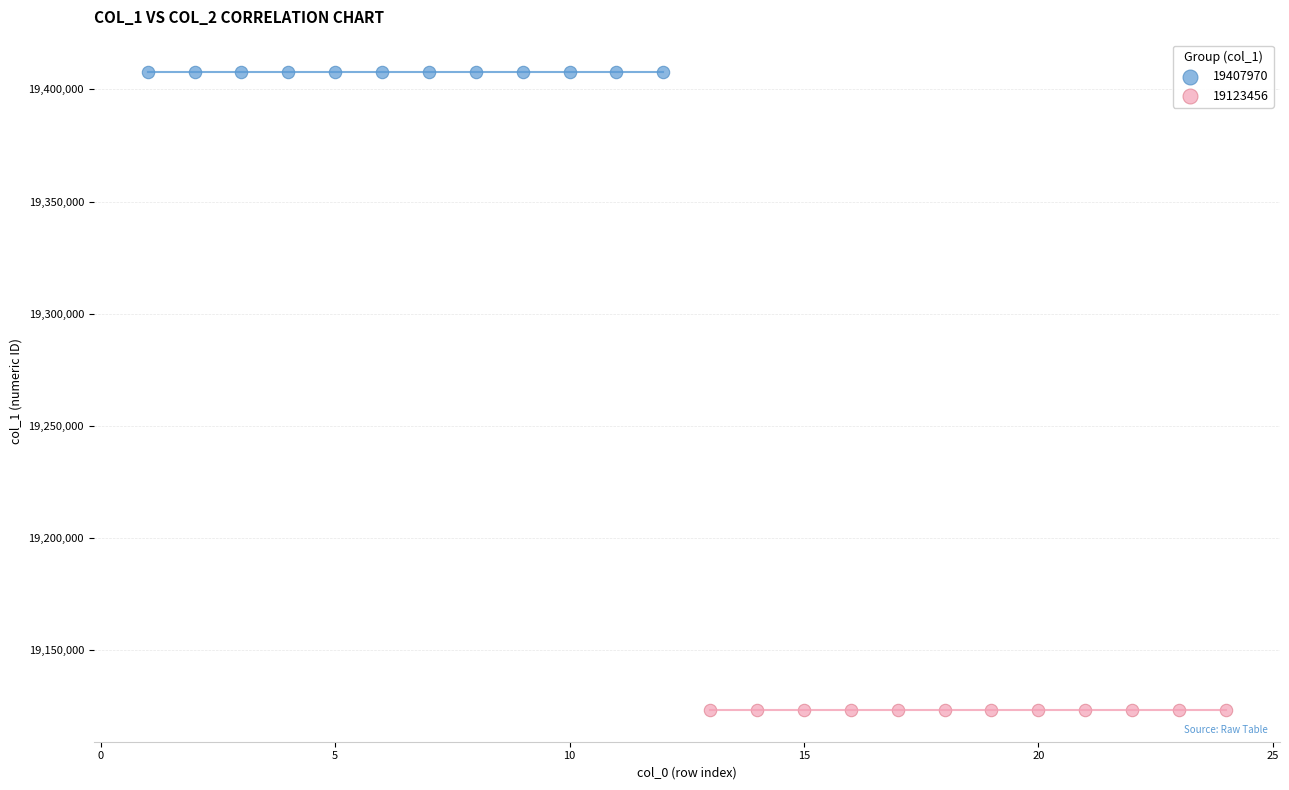

Which series reaches the maximum Y coordinate?

19407970